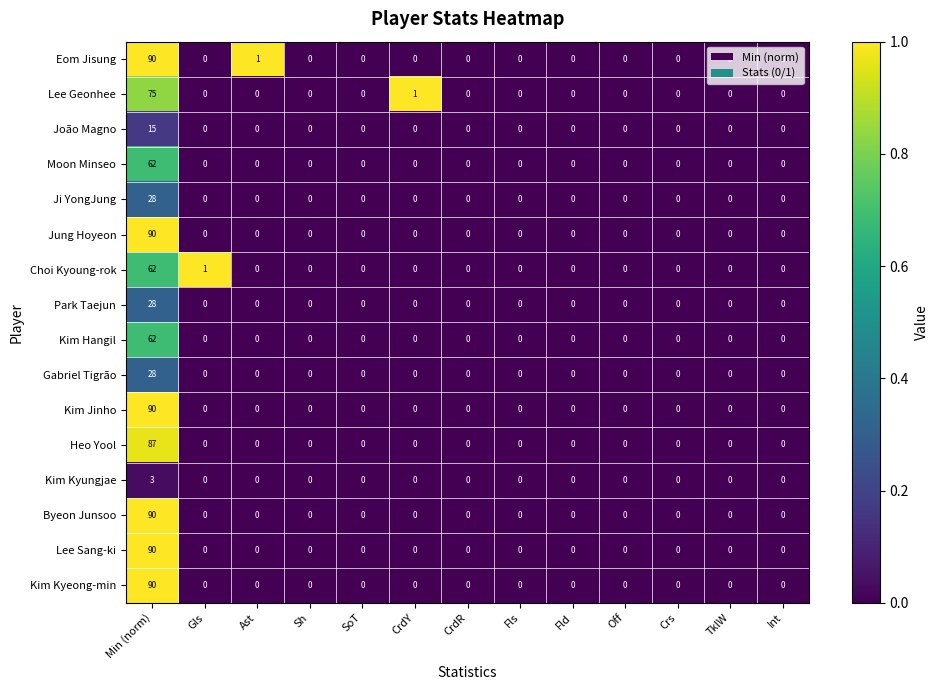

At which label does João Magno reach its peak?

Min (norm)